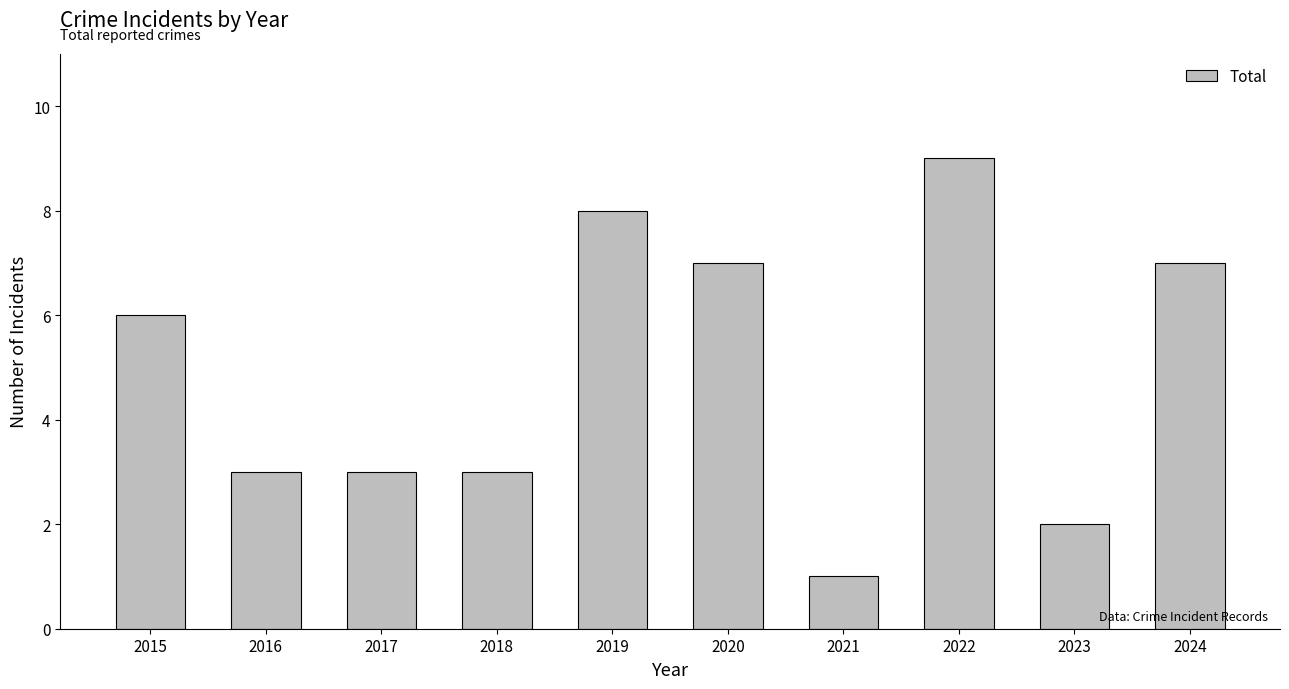

Which category has the lowest value across all series?

2021